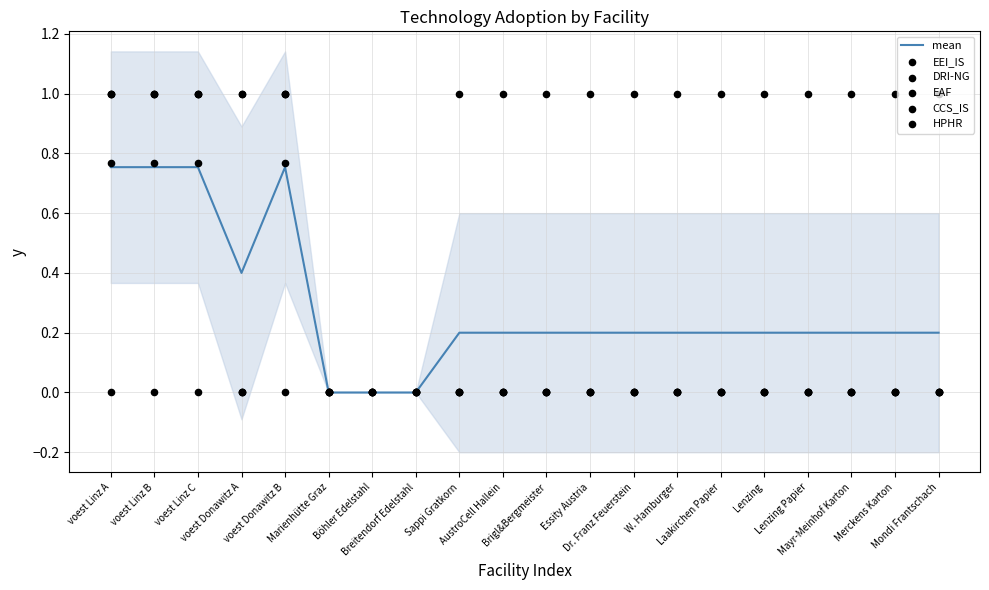

Which series contains the lowest Y value?

mean